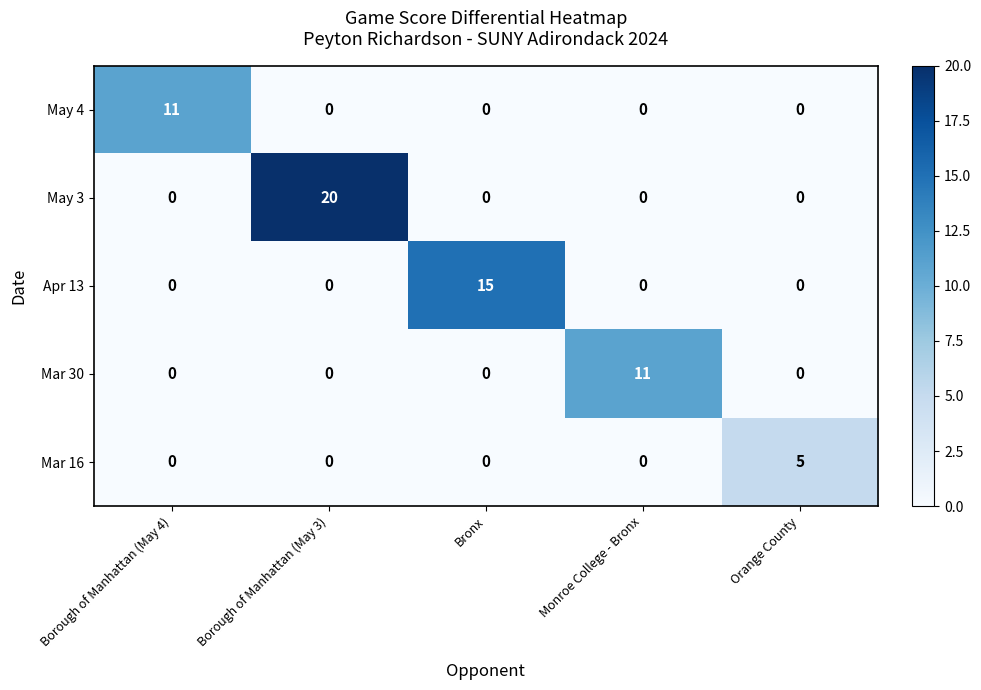

Reading right to left, list all the values displayed in this chart.

May 4: 0	0	0	0	11
May 3: 0	0	0	20	0
Apr 13: 0	0	15	0	0
Mar 30: 0	11	0	0	0
Mar 16: 5	0	0	0	0